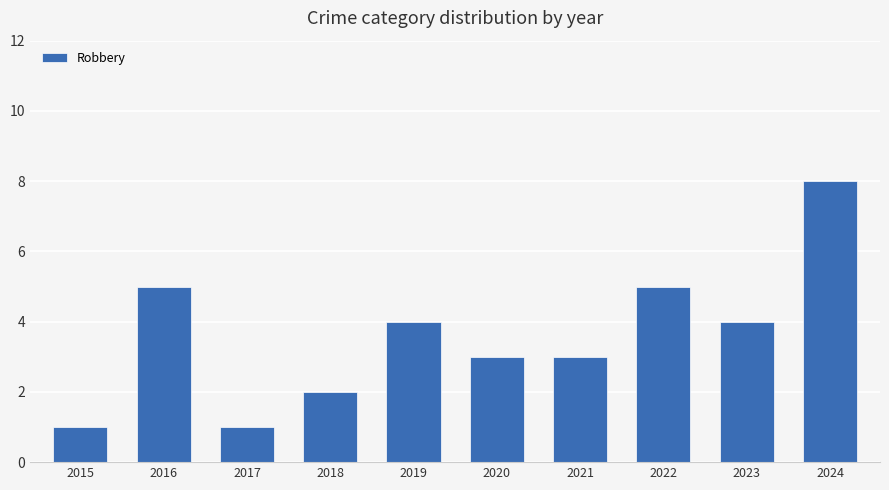

What is the approximate value at 2020?

3